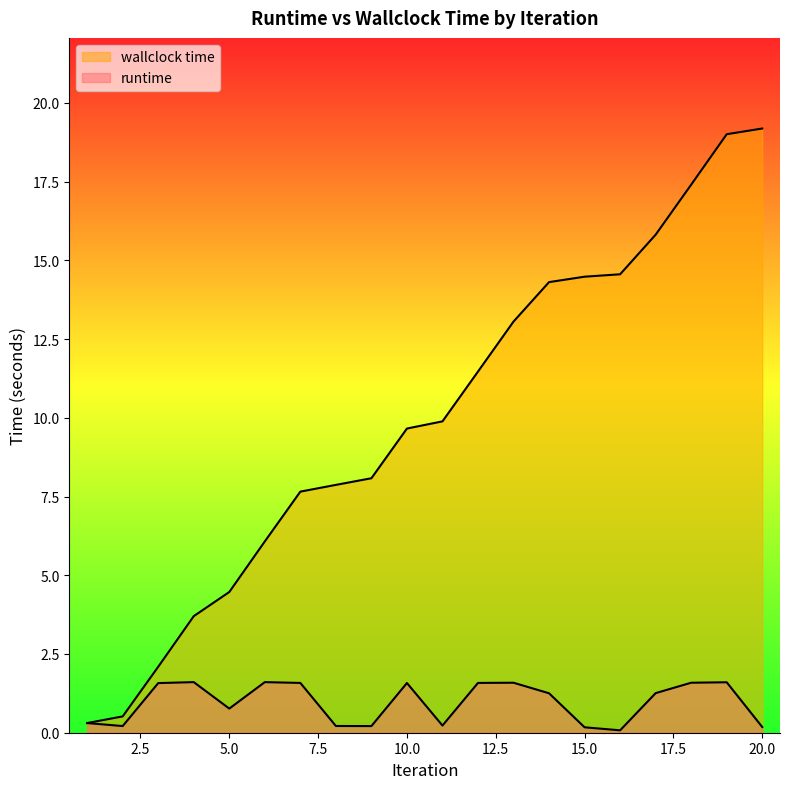

What is the value of the wallclock time point at the 5th from the left?

4.5